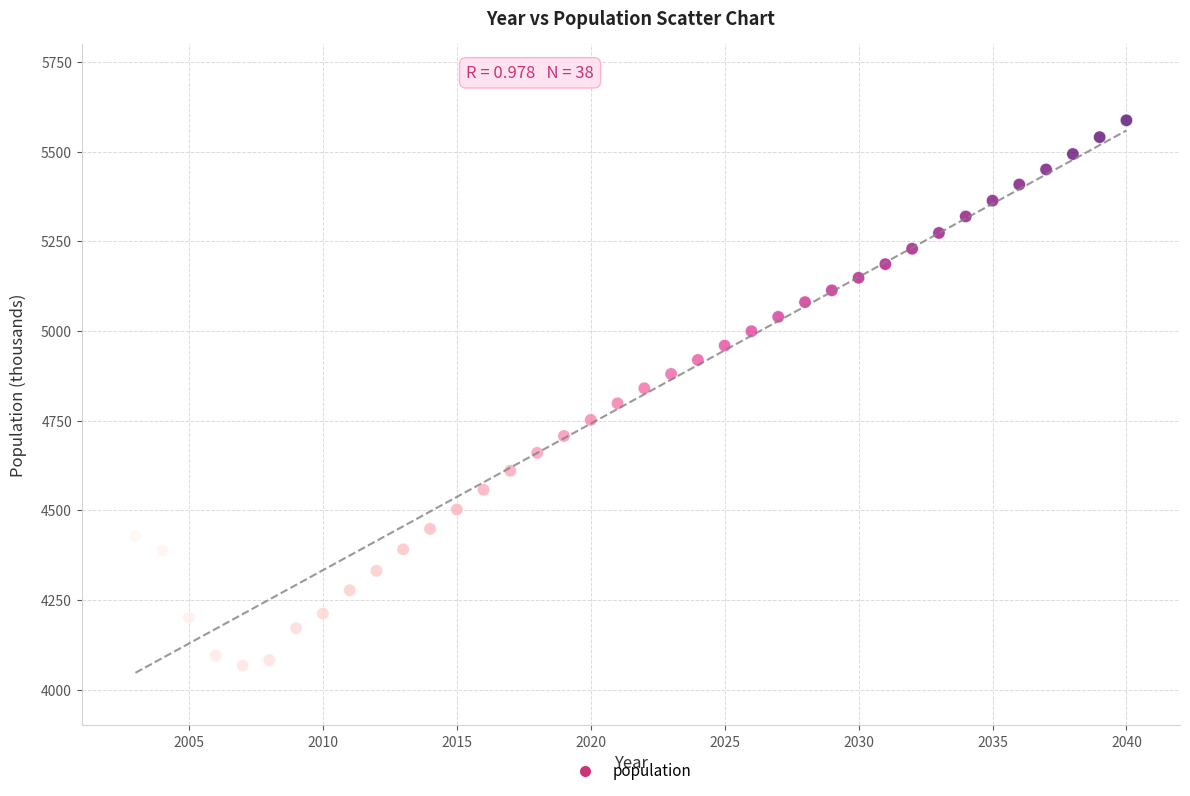

What is the range of X values (max minus min)?

37